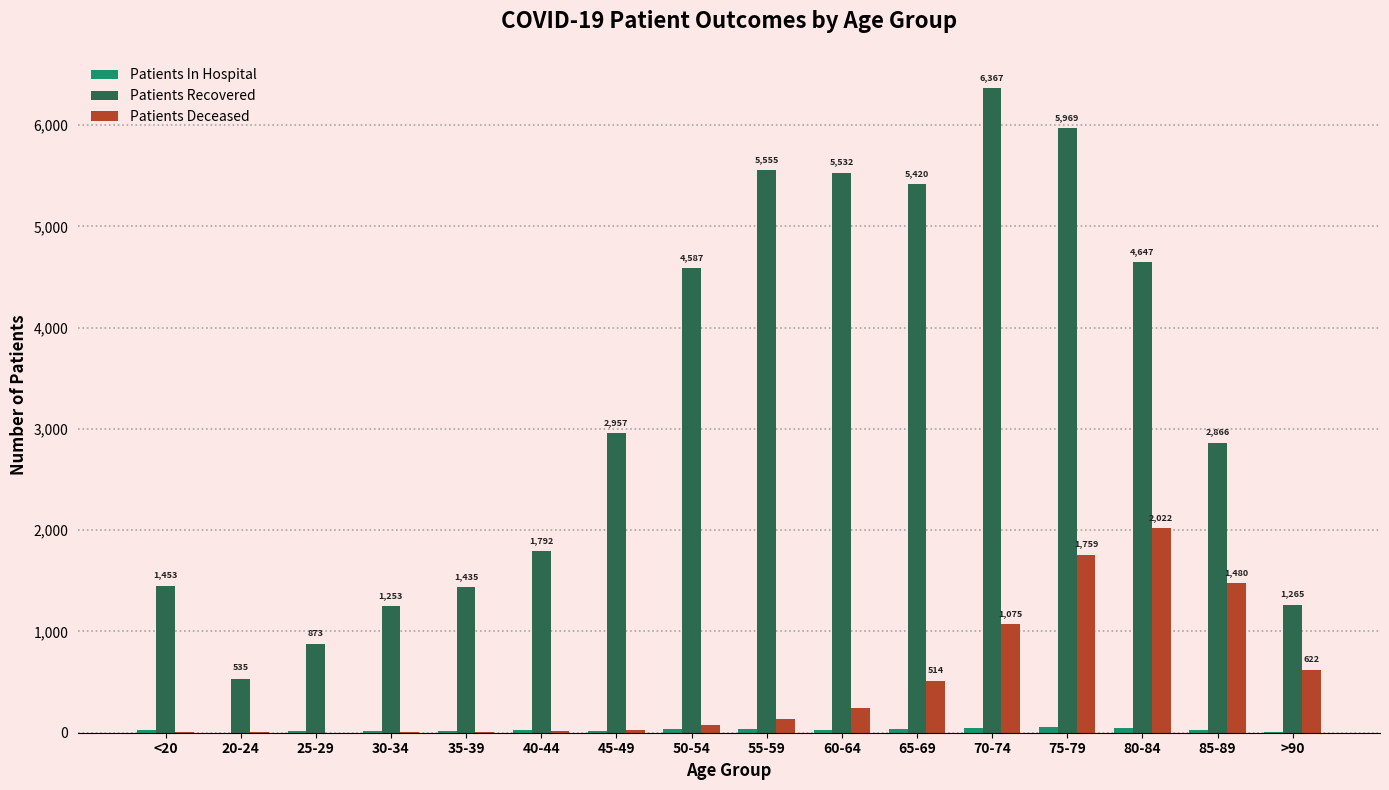

The value of Patients Recovered at 80-84 is 4647. True or false?

True